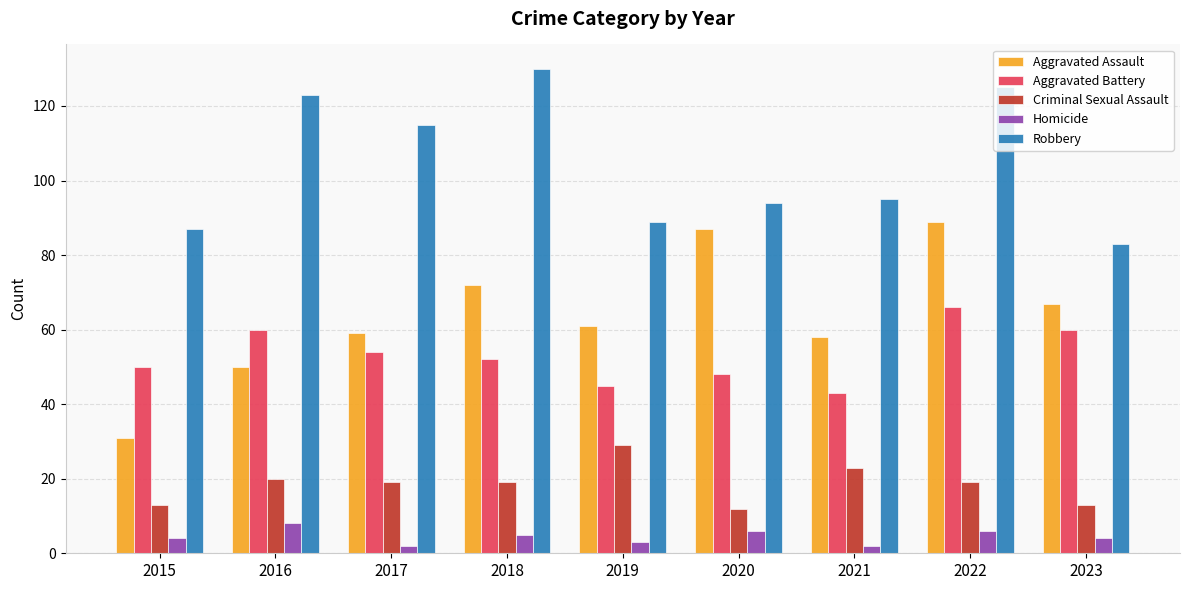

What is the value of the Aggravated Assault bar at the 6th from the left?

87